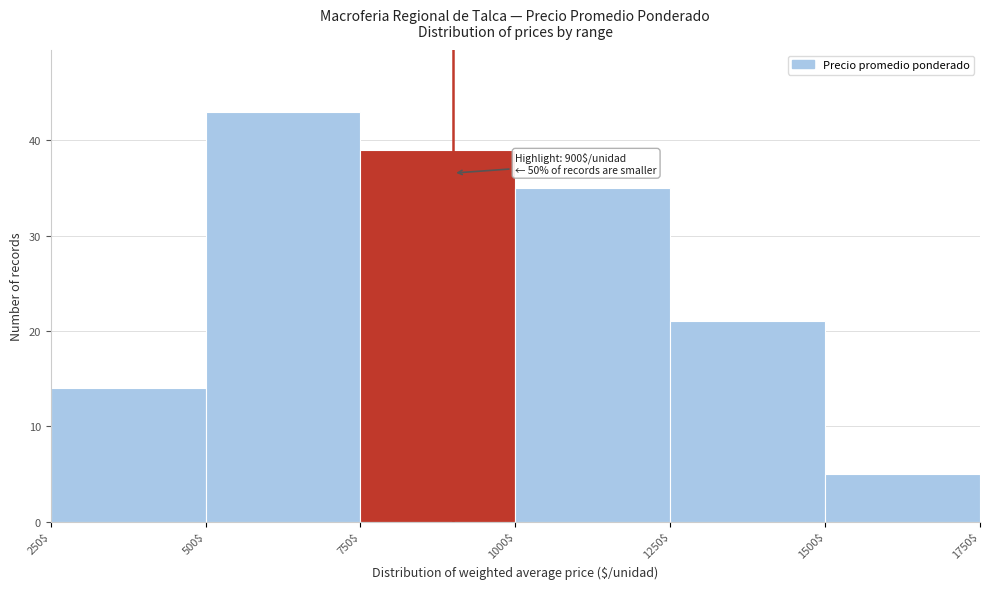

Over which range of the x-axis is the bar tallest?

500$ to 750$